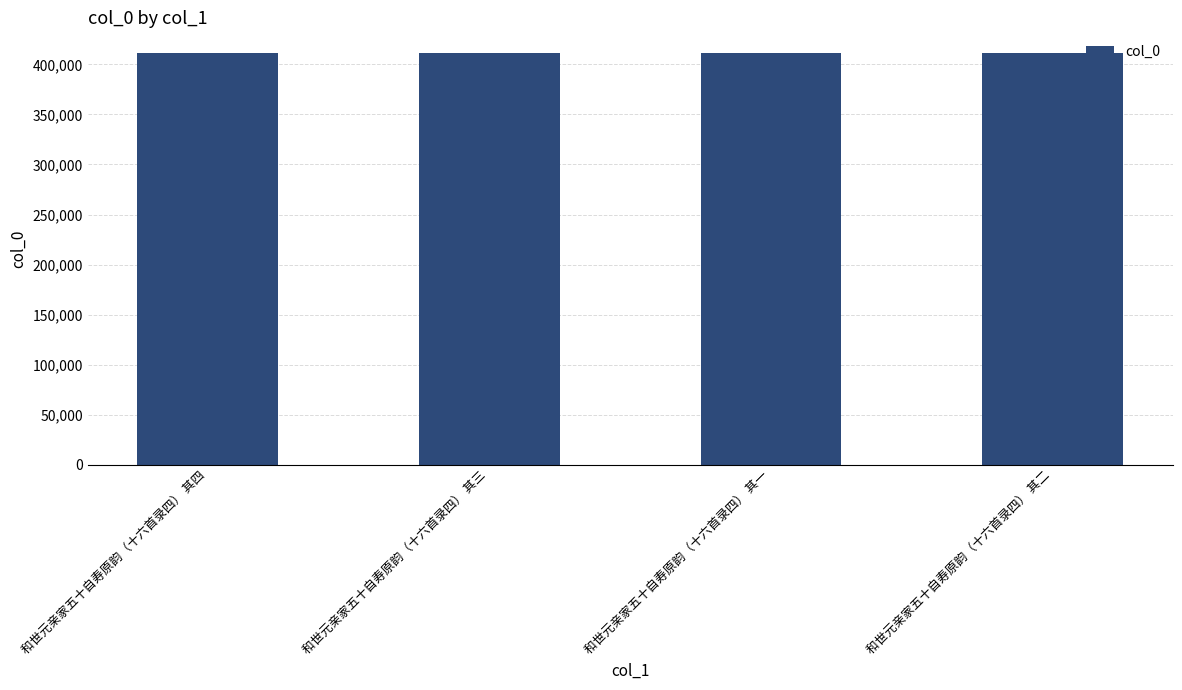

How many values are between 411505 and 411507?

3